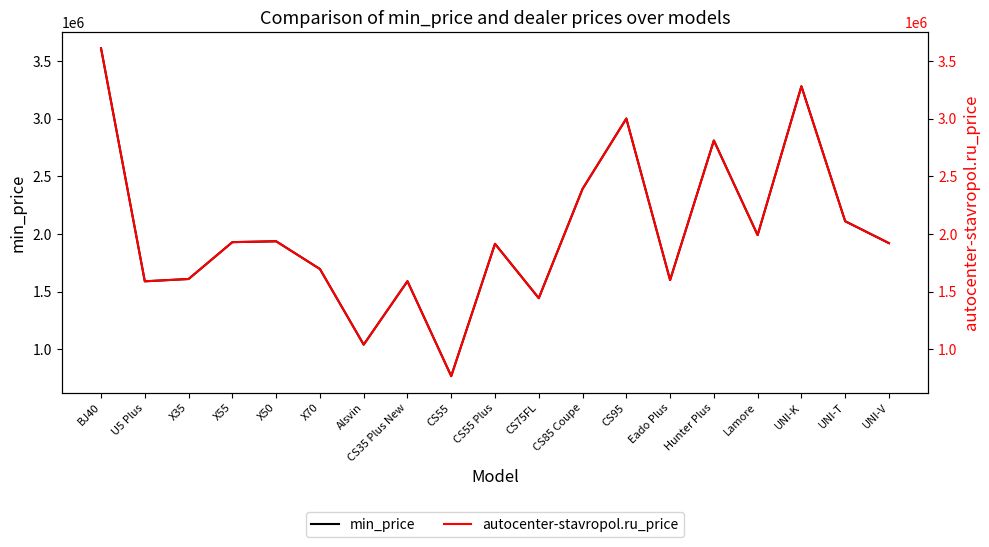

Does the chart have visible grid lines?

No